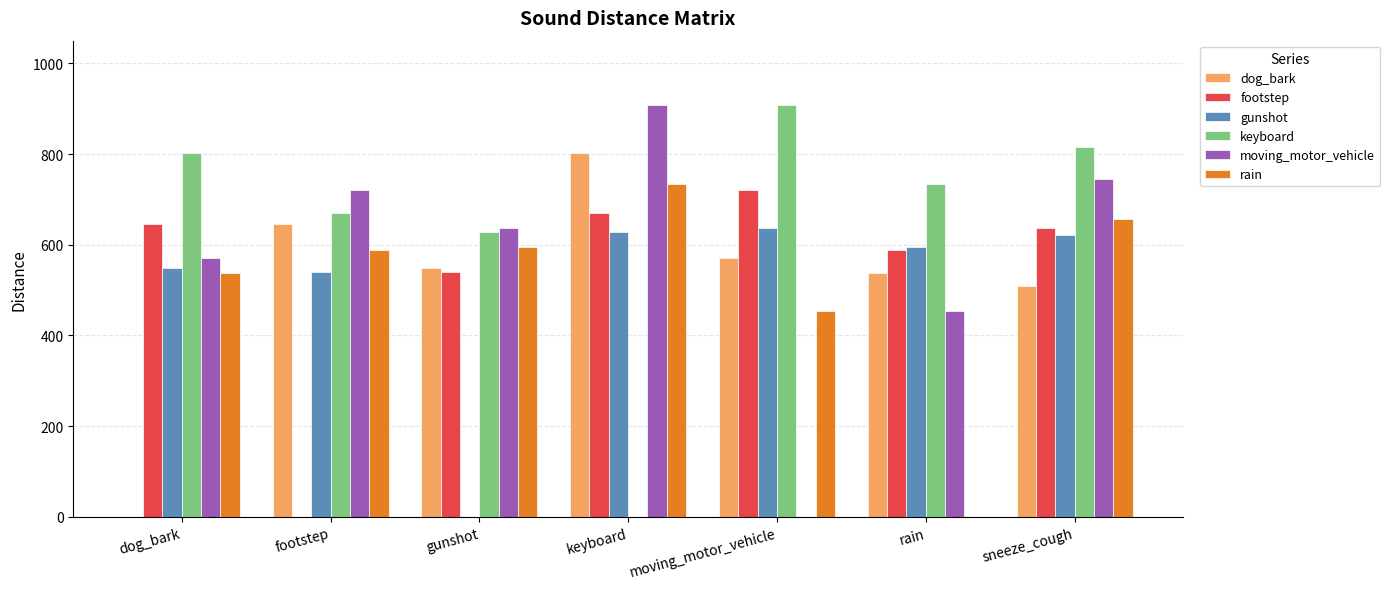

At which label is rain closest to 366?

moving_motor_vehicle